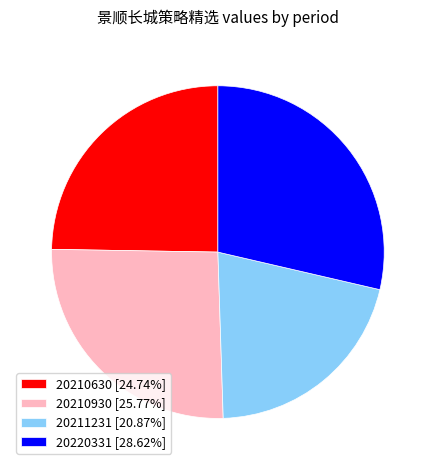

Does any single category account for the majority?

No